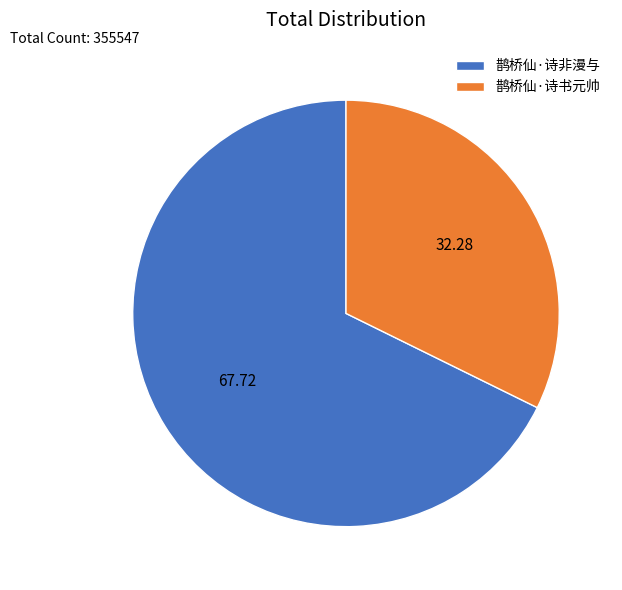

Rank the categories by value from lowest to highest.

鹊桥仙·诗书元帅, 鹊桥仙·诗非漫与